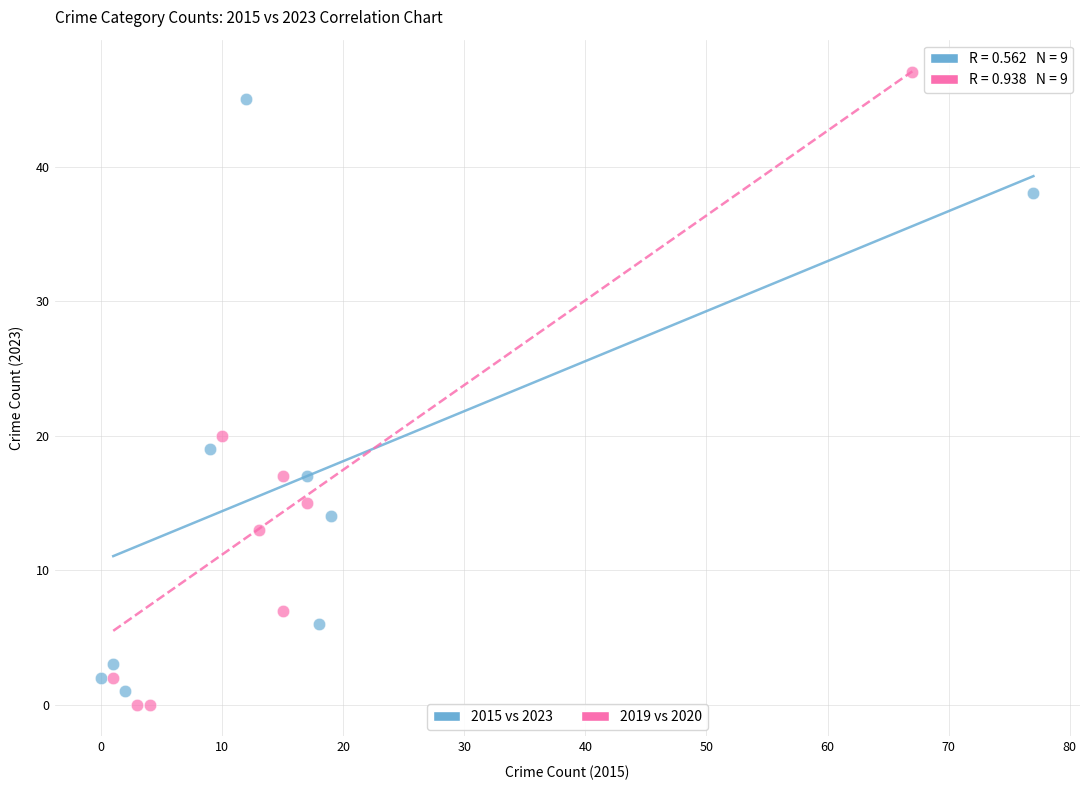

What are all the series names shown in the legend?

2015 vs 2023, 2019 vs 2020